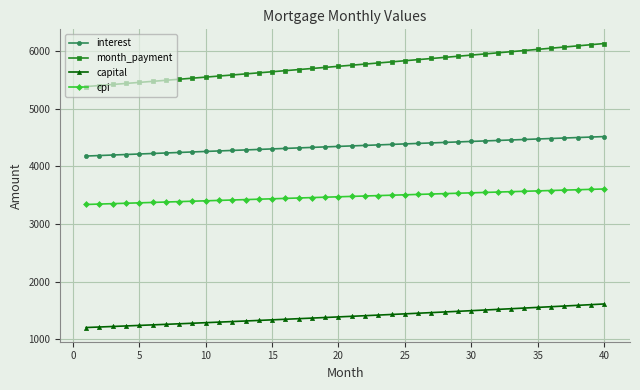

What is the difference between the maximum and minimum values in the cpi series?

268.8